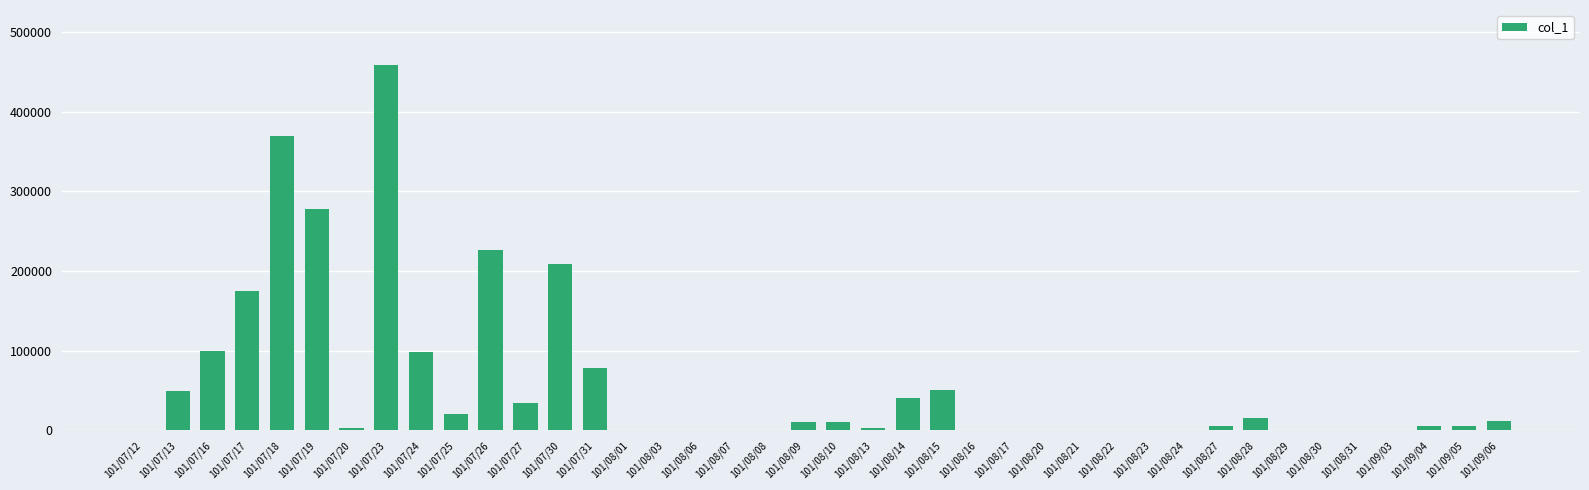

What is the maximum value shown in the chart?

459000